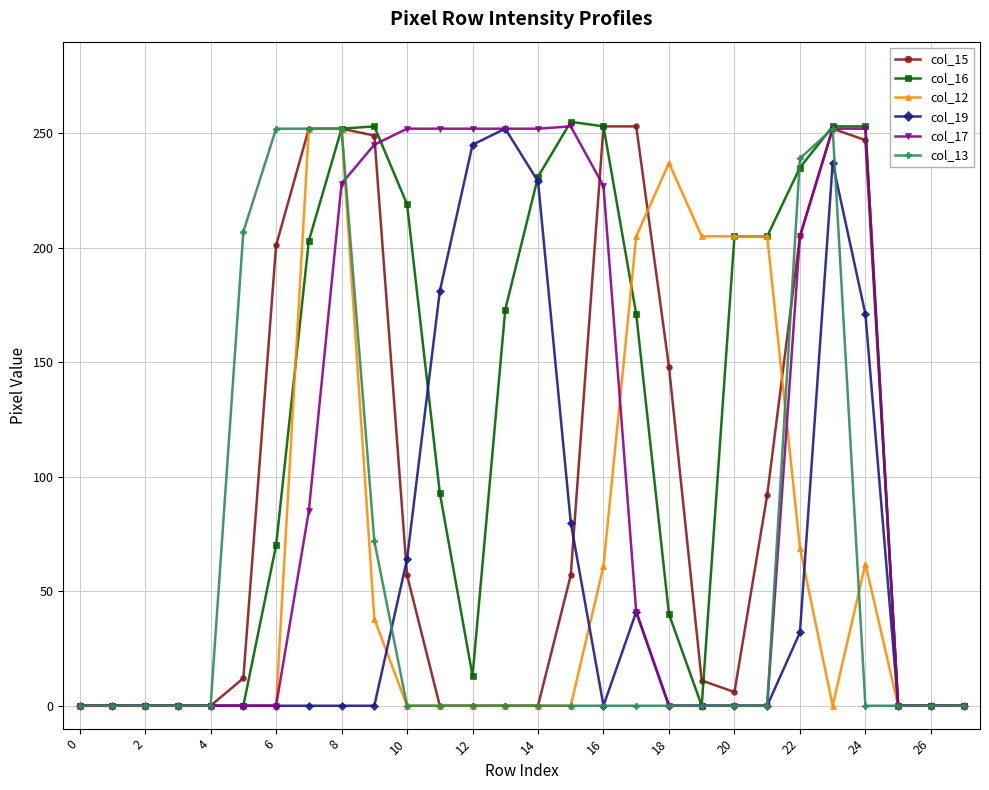

How many data points in col_13 are above 0?

7